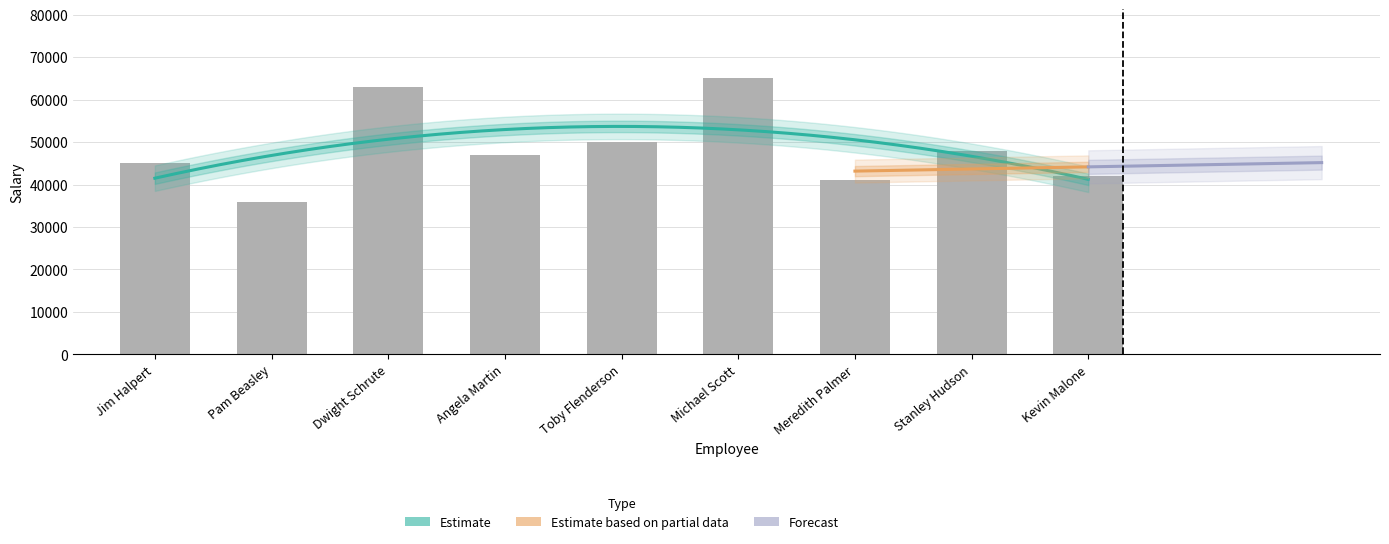

Which label corresponds to the largest value in the chart?

Michael Scott